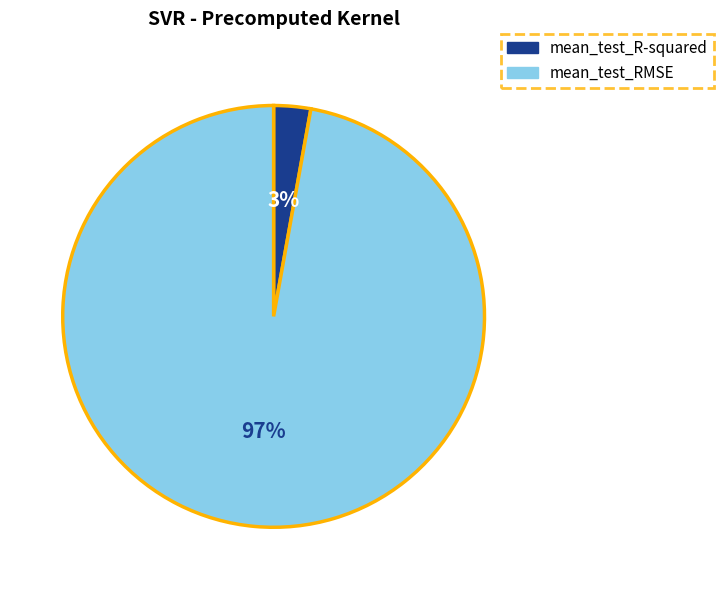

Is mean_test_RMSE the majority of the pie?

Yes